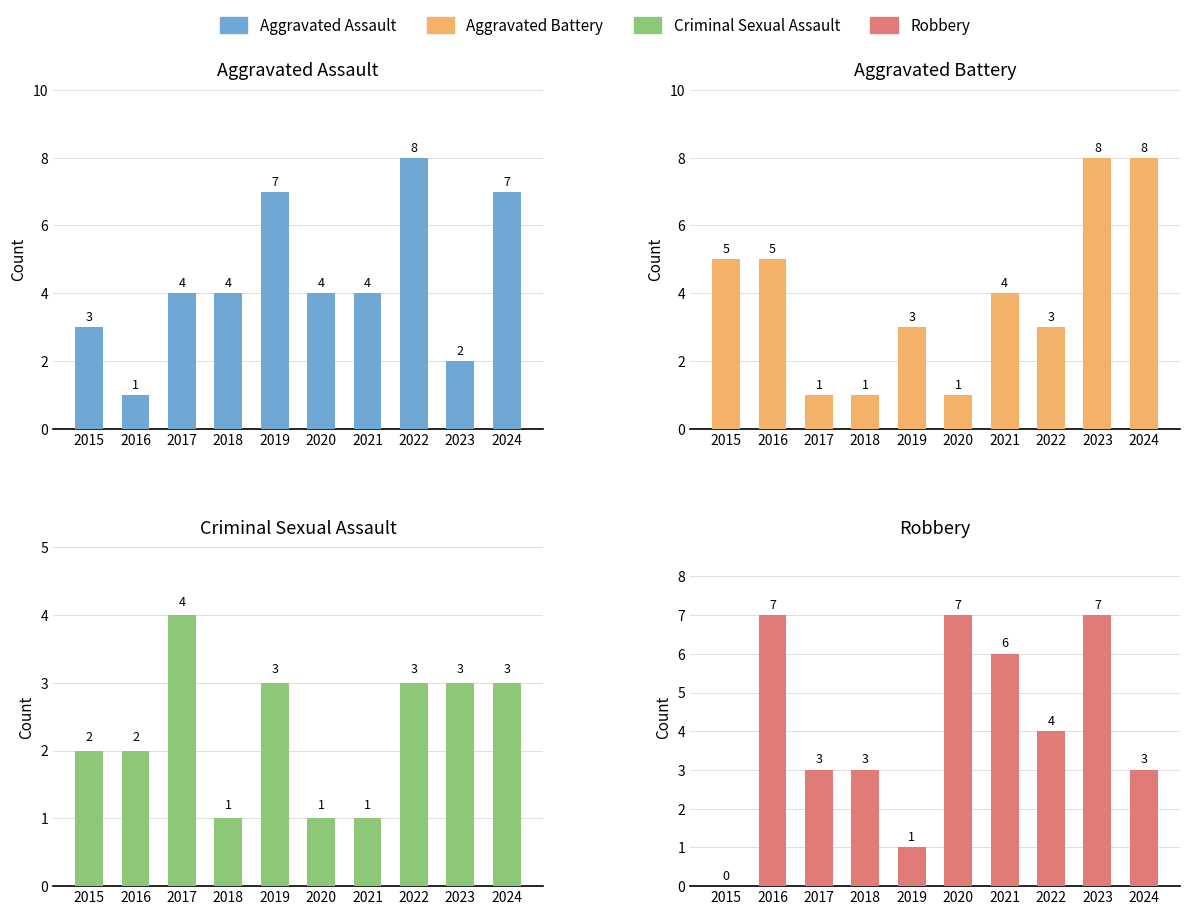

Is it true that Criminal Sexual Assault equals 3 at 2019?

True